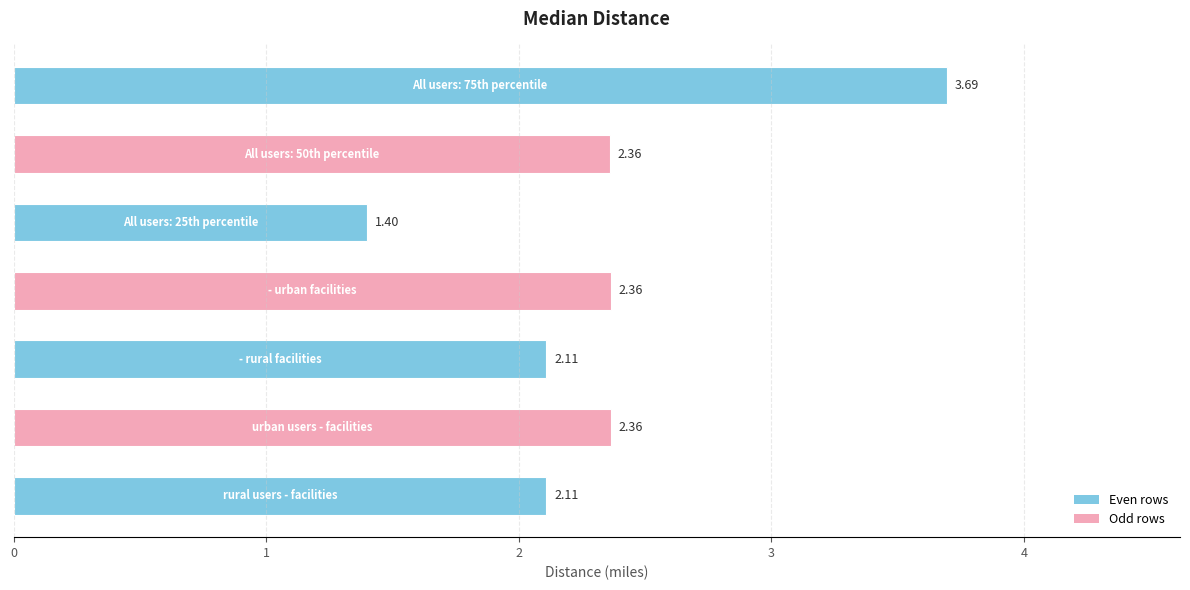

What is the difference between the second highest and minimum values?

1.0